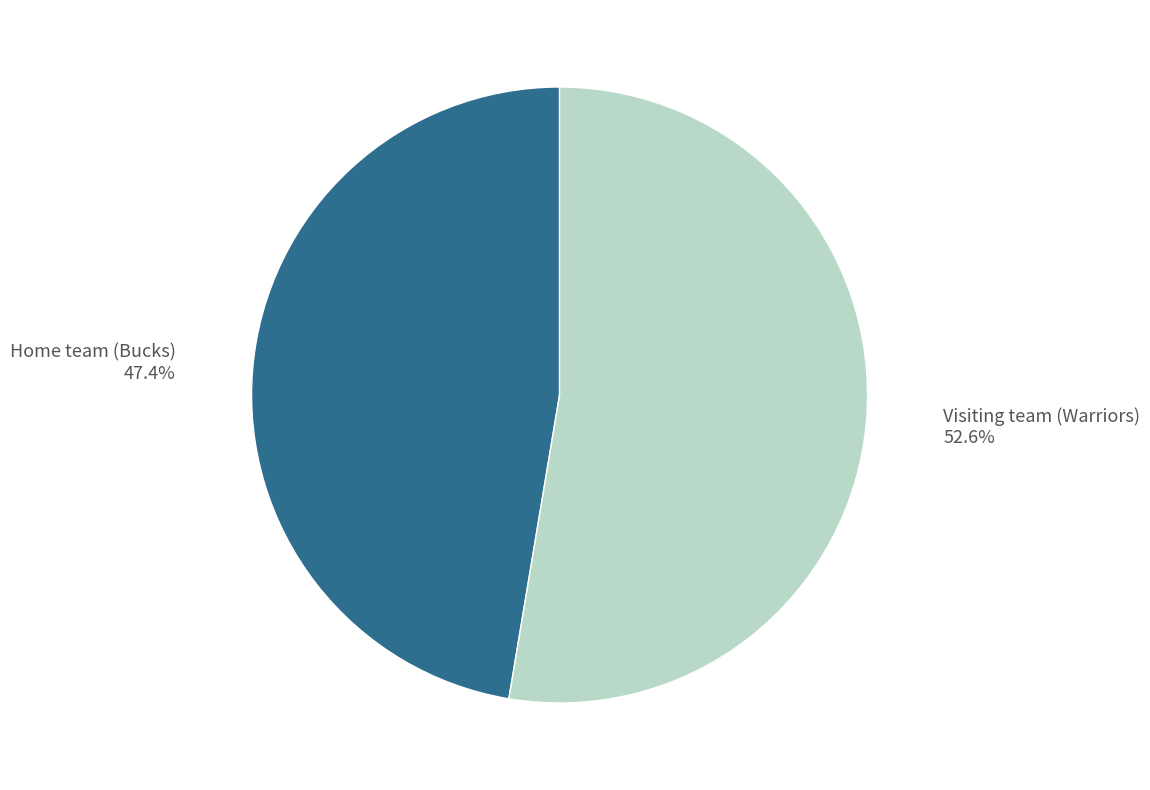

Between Visiting team (Warriors) and Home team (Bucks), which is larger?

Visiting team (Warriors)